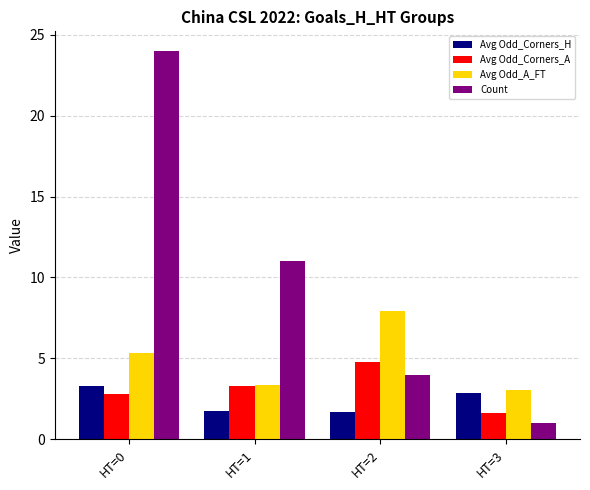

Reading right to left, extract all data points from this chart.

Avg Odd_Corners_H: 2.9	1.7	1.7	3.3
Avg Odd_Corners_A: 1.6	4.8	3.3	2.8
Avg Odd_A_FT: 3.1	7.9	3.4	5.4
Count: 1.0	4.0	11.0	24.0